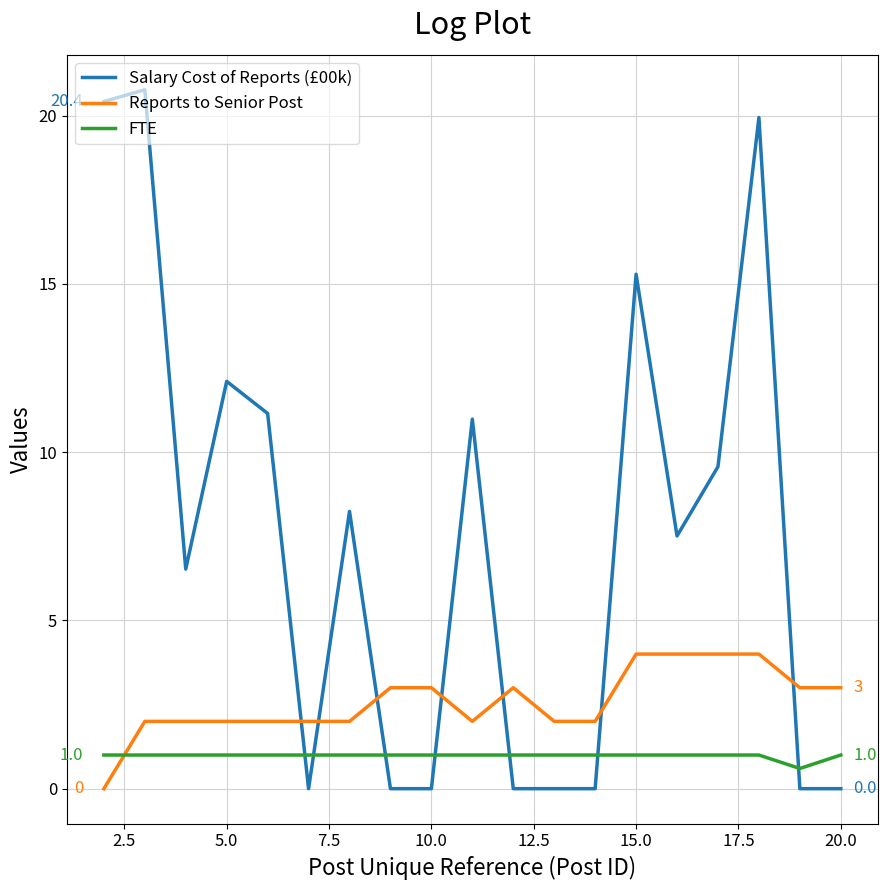

Which series has the largest range (max minus min)?

Salary Cost of Reports (£00k)